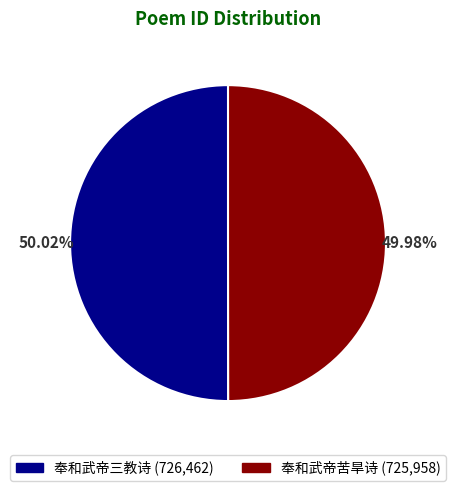

How many slices are in this pie chart?

2